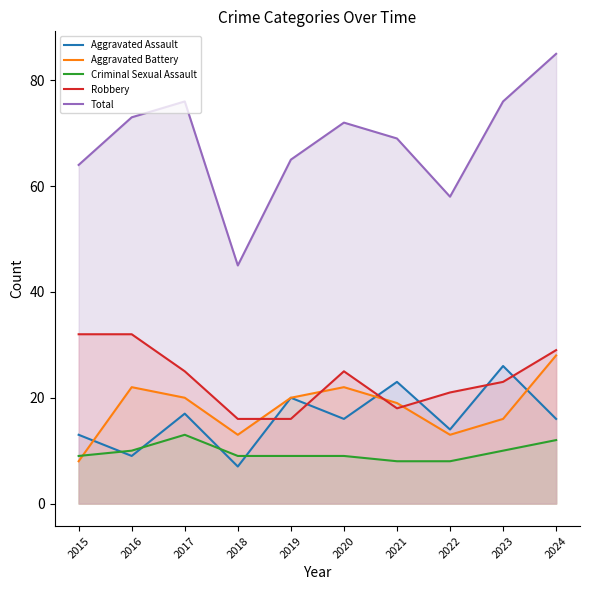

Which category has the lowest value in the Aggravated Assault series?

2018